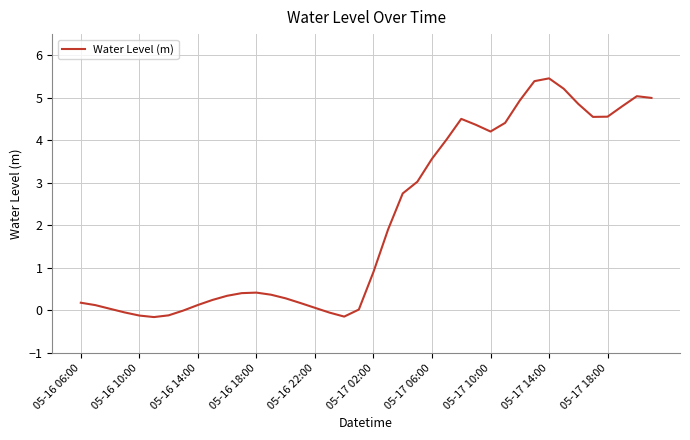

What is the maximum value shown in the chart?

5.5